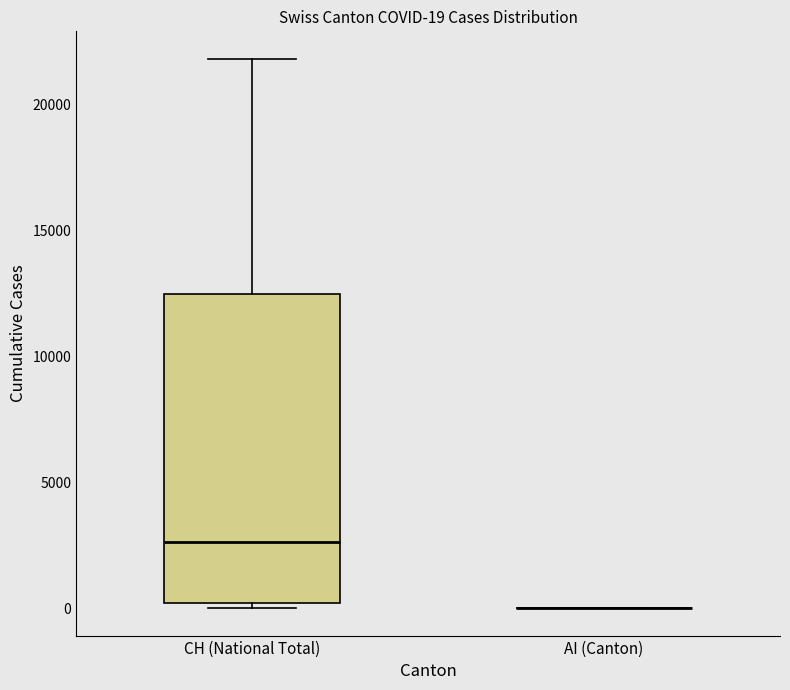

Which box is the tallest, from its lower edge to its upper edge?

CH (National Total)